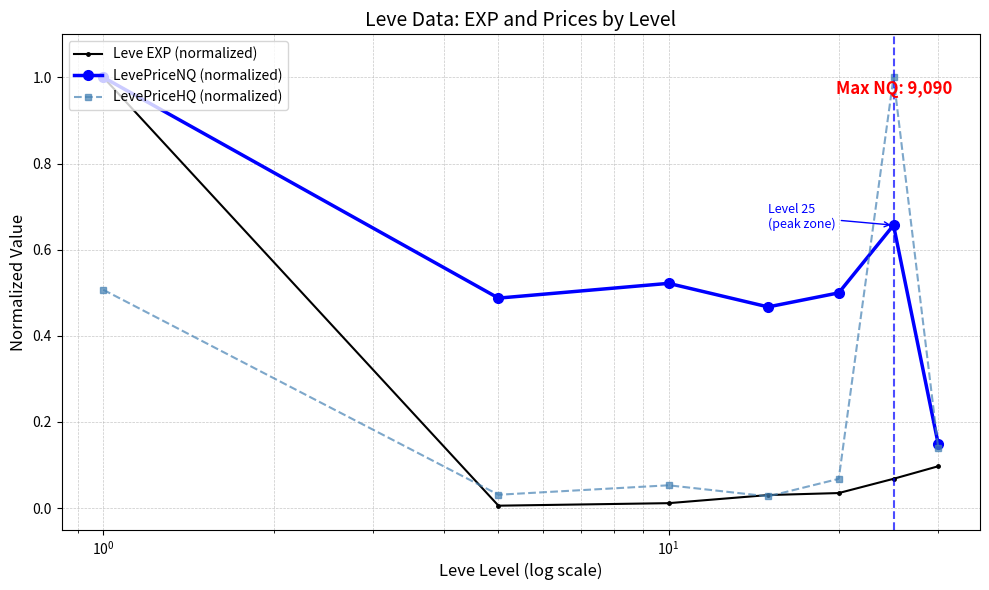

What is the greatest value displayed?

1.0